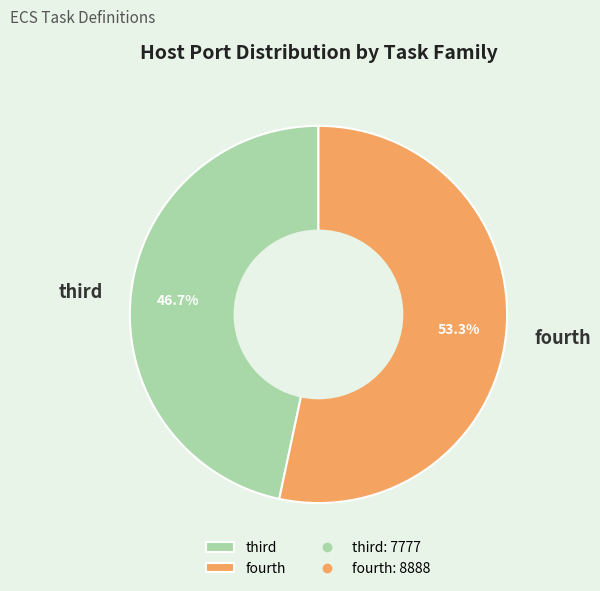

How many segments does this pie chart have?

2